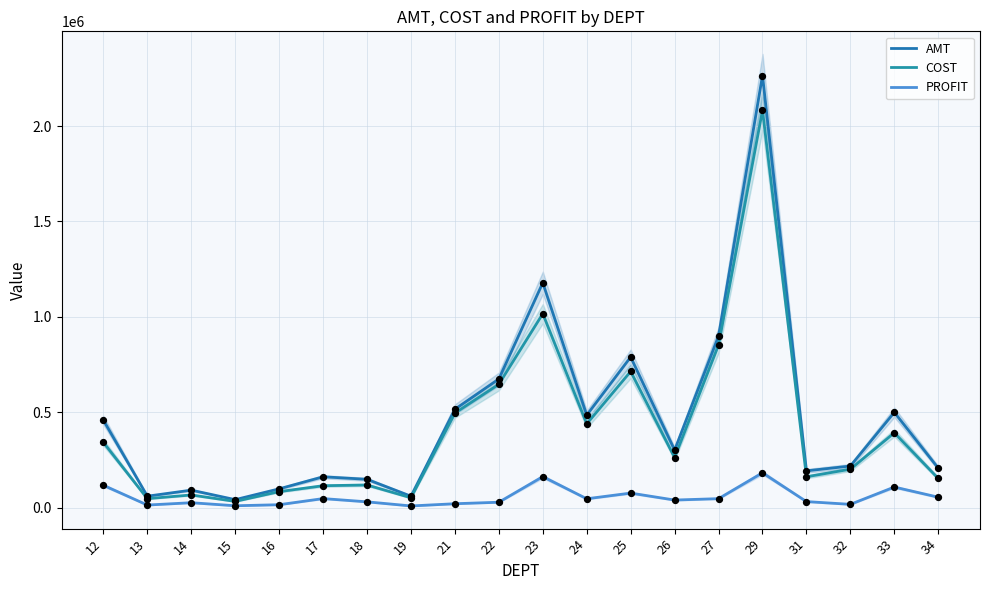

What is the total value across all series at 21?

1030638.3